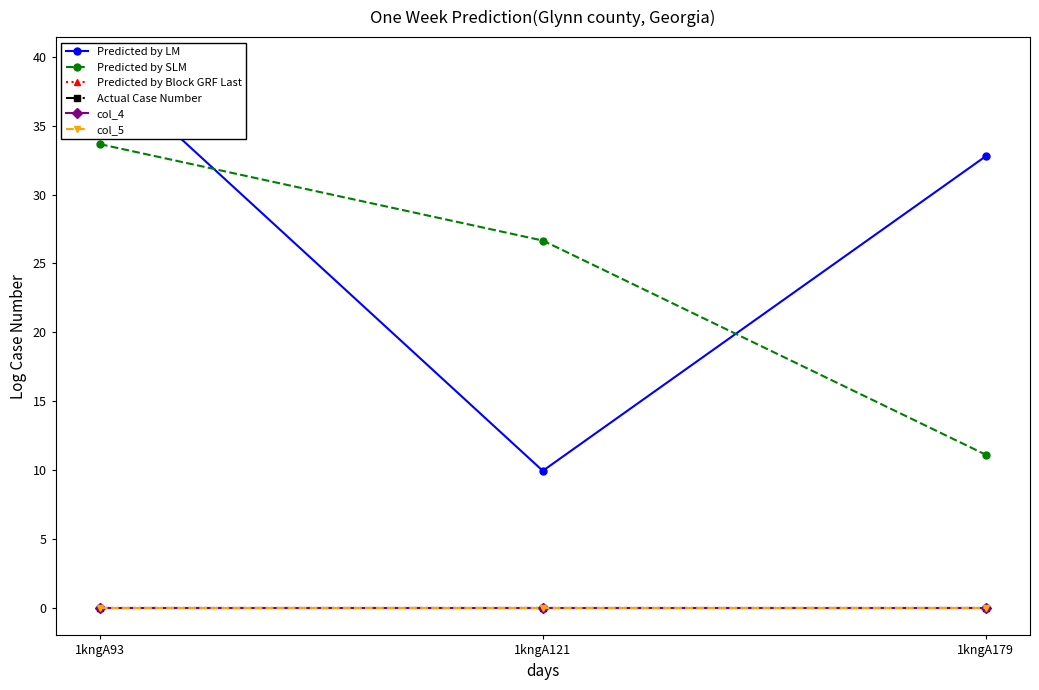

What are all the series names shown in the legend?

Predicted by LM, Predicted by SLM, Predicted by Block GRF Last, Actual Case Number, col_4, col_5